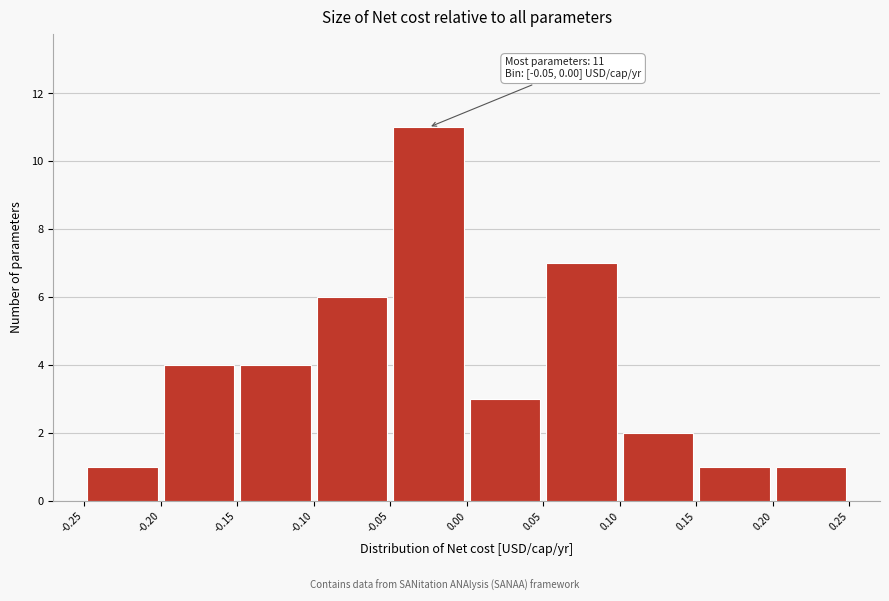

Over which range of the x-axis is the bar tallest?

-0.05 to 0.00